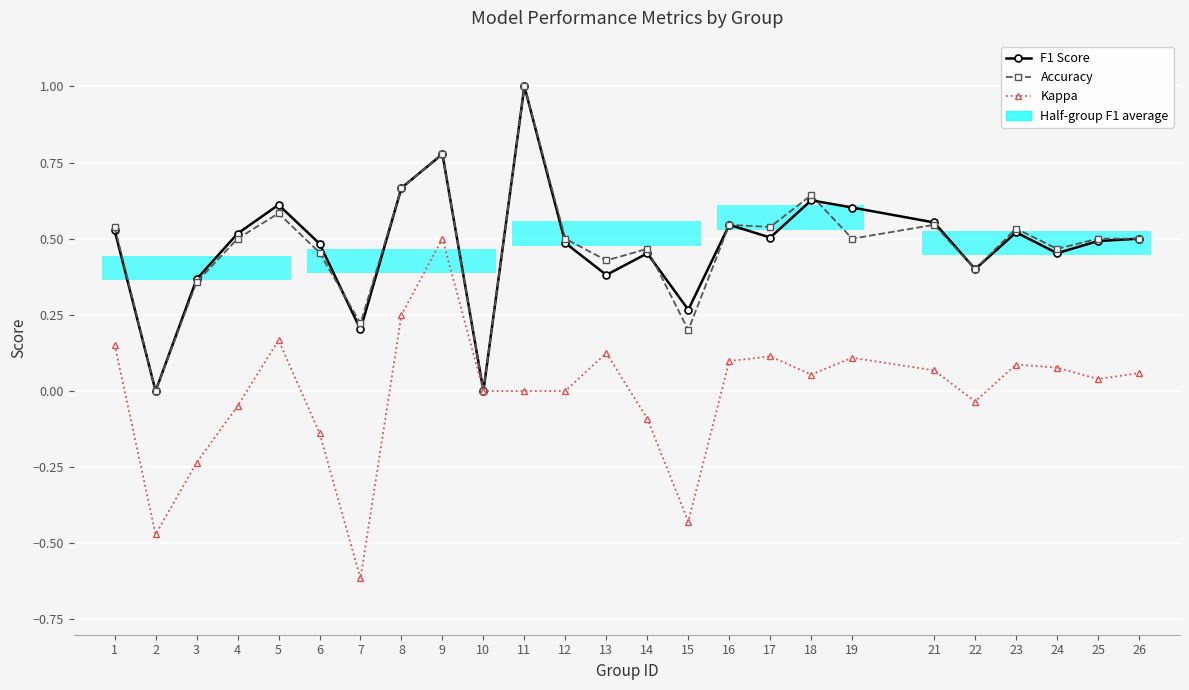

What value does the Accuracy series have at 18?

0.6